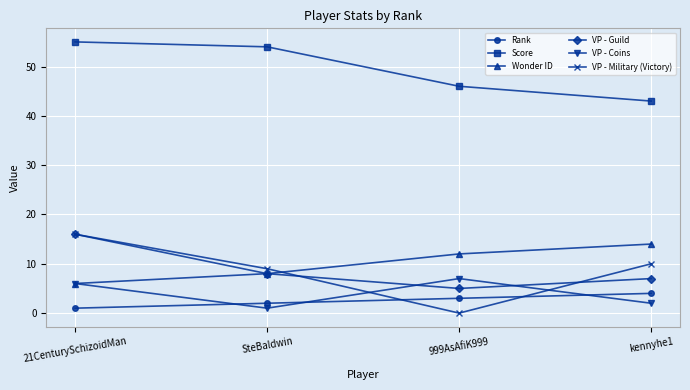

What is the approximate value of VP - Coins at 21CenturySchizoidMan?

6